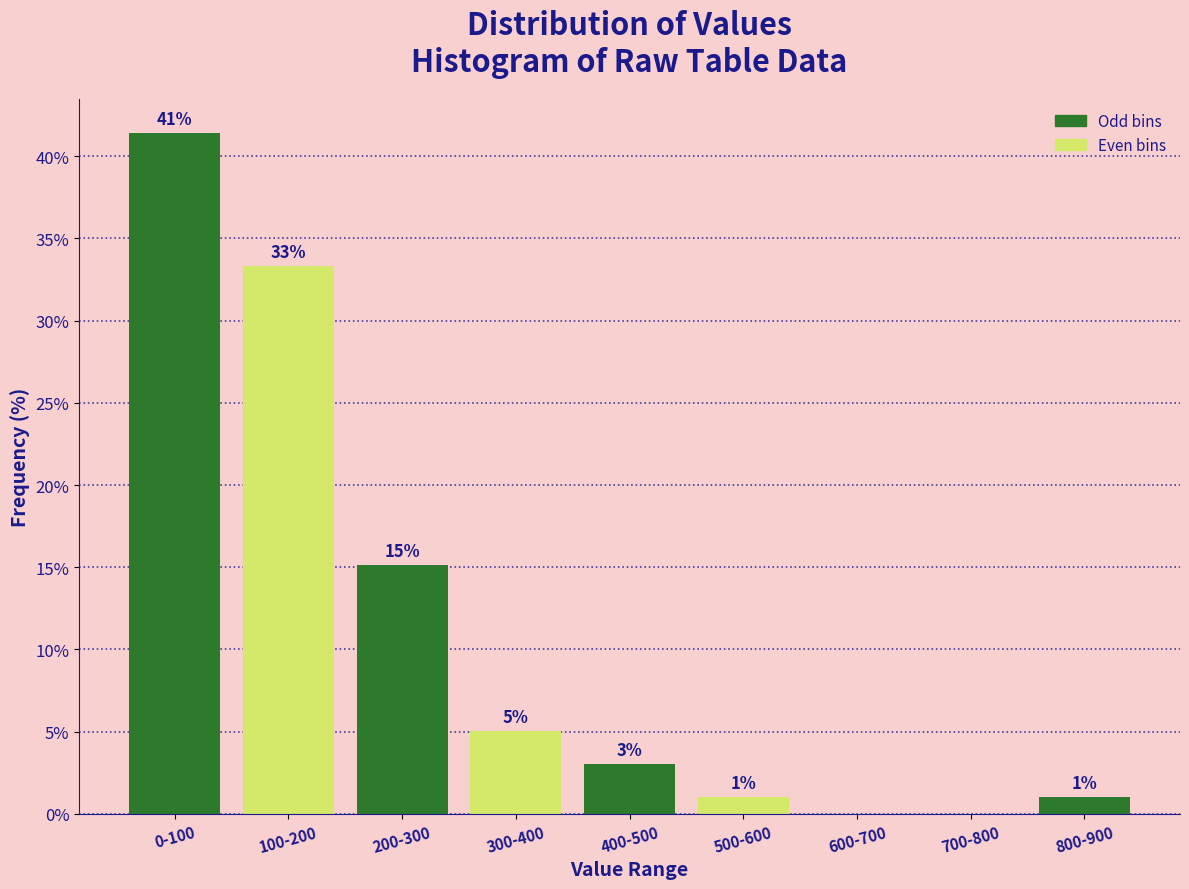

What is the sum of the values at 400-500 and 600-700?

3.0